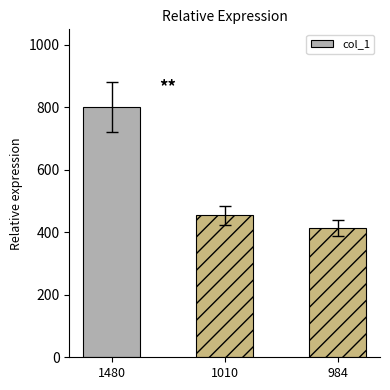

Rank the categories by value from highest to lowest.

1480, 1010, 984